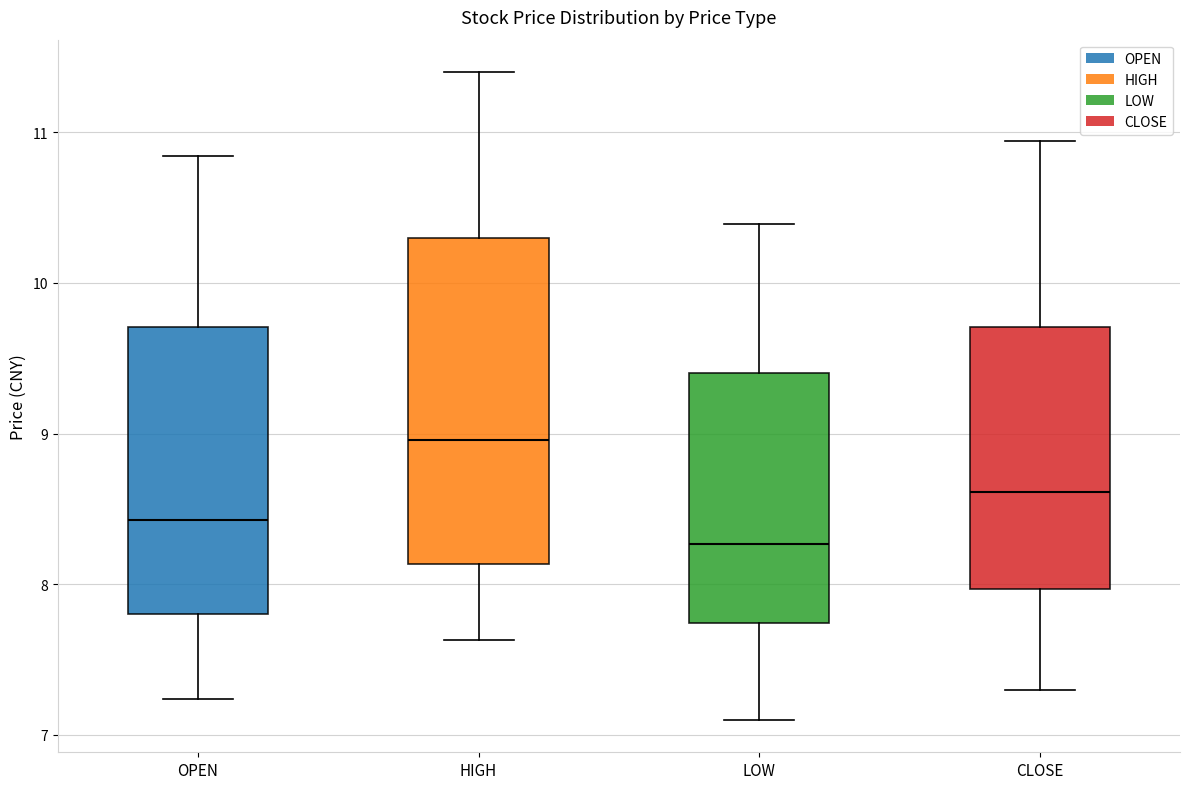

Reading left to right, transcribe this box plot: for each box, give where its median line is, the range the box spans, and where its two whiskers end, as read against the y-axis. The values are not printed on the chart, so give them approximately, as read against the axis.

OPEN: median 8.4, box 7.8 to 9.7, whiskers 7.2 to 10.8
HIGH: median 9.0, box 8.1 to 10.3, whiskers 7.6 to 11.4
LOW: median 8.3, box 7.7 to 9.4, whiskers 7.1 to 10.4
CLOSE: median 8.6, box 8.0 to 9.7, whiskers 7.3 to 10.9